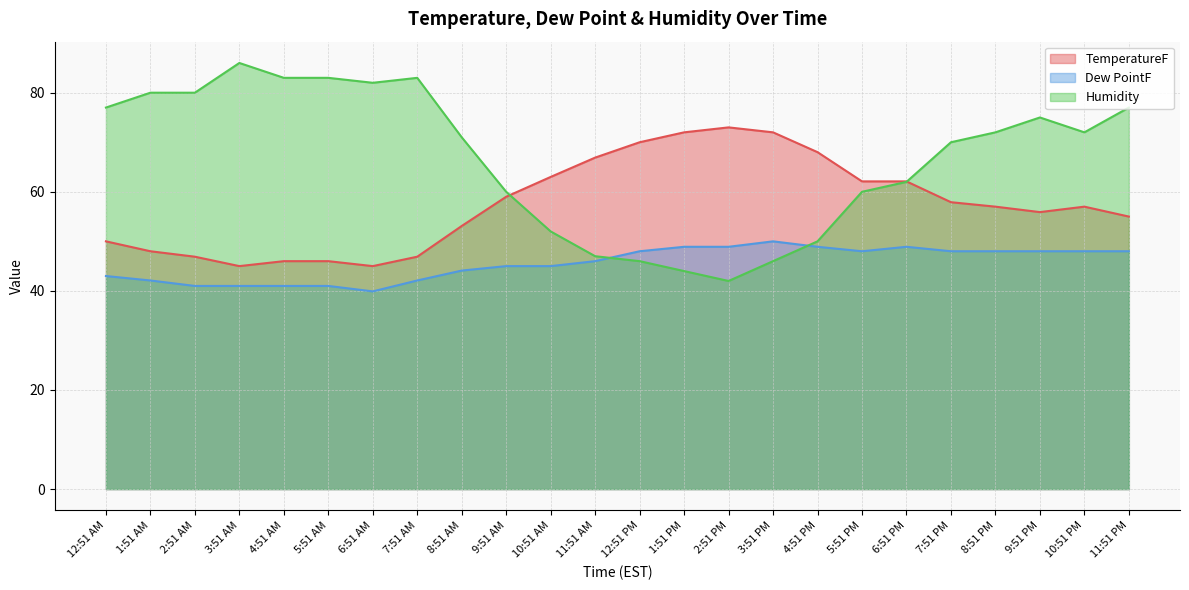

At how many categories does at least one series exceed 79?

7